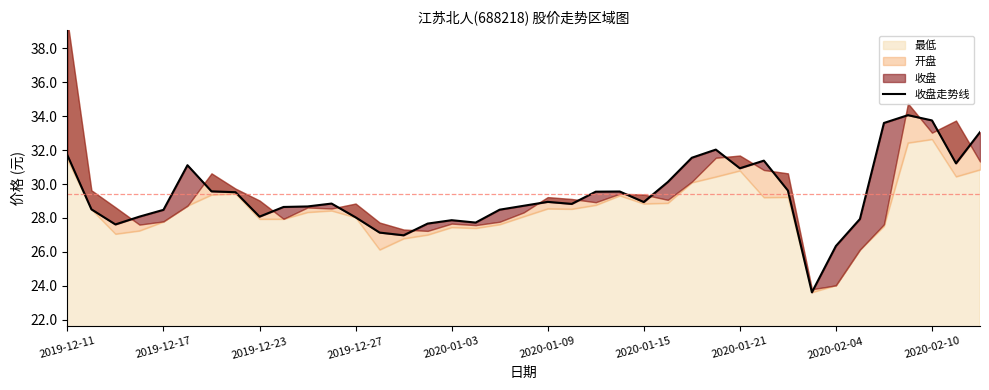

True or false: there are more than 1 points higher than both neighbors.

True